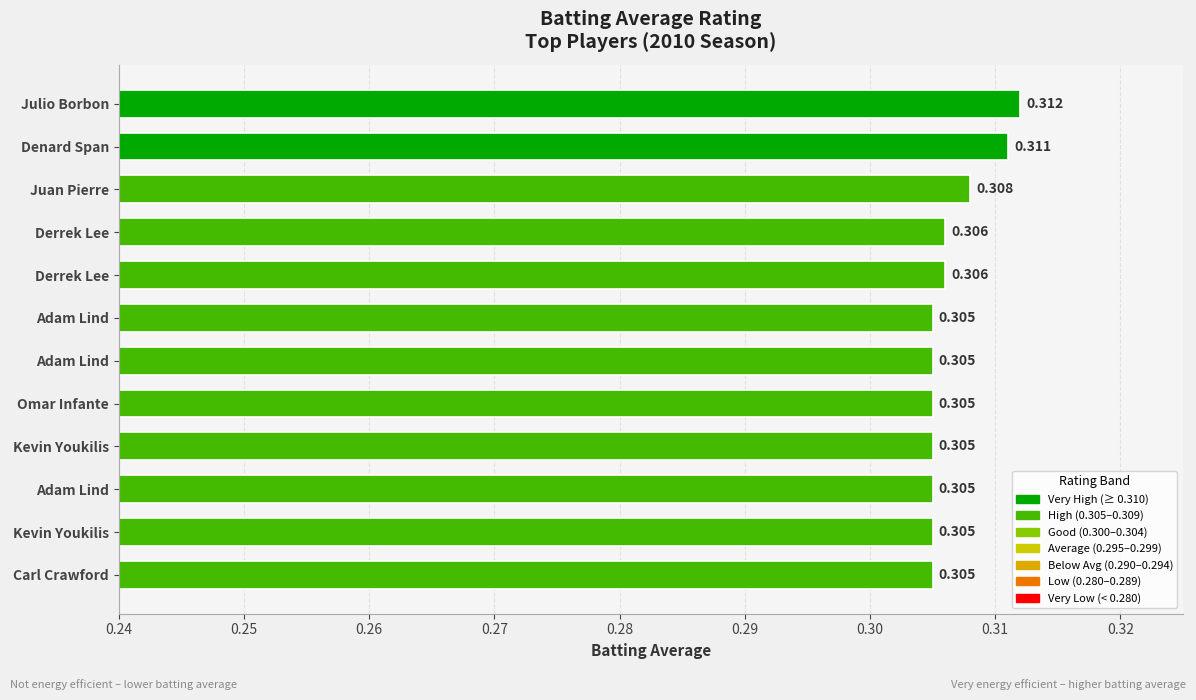

What is the sum of all values?

3.7